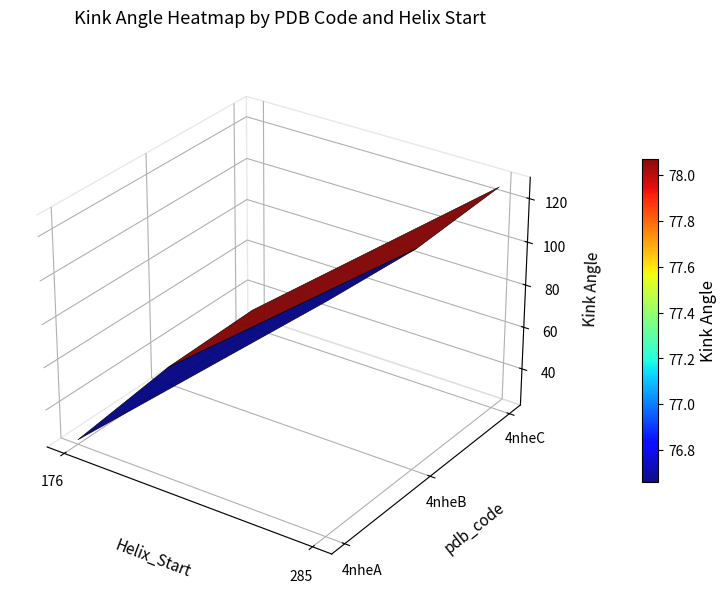

Rank the series at 1 from lowest to highest value.

4nheB, 4nheC, 4nheA